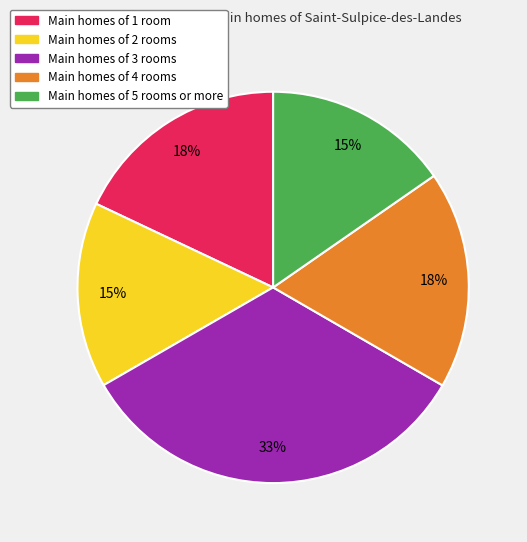

To the nearest percent, what is the difference between the largest and smallest slice percentages?

18%